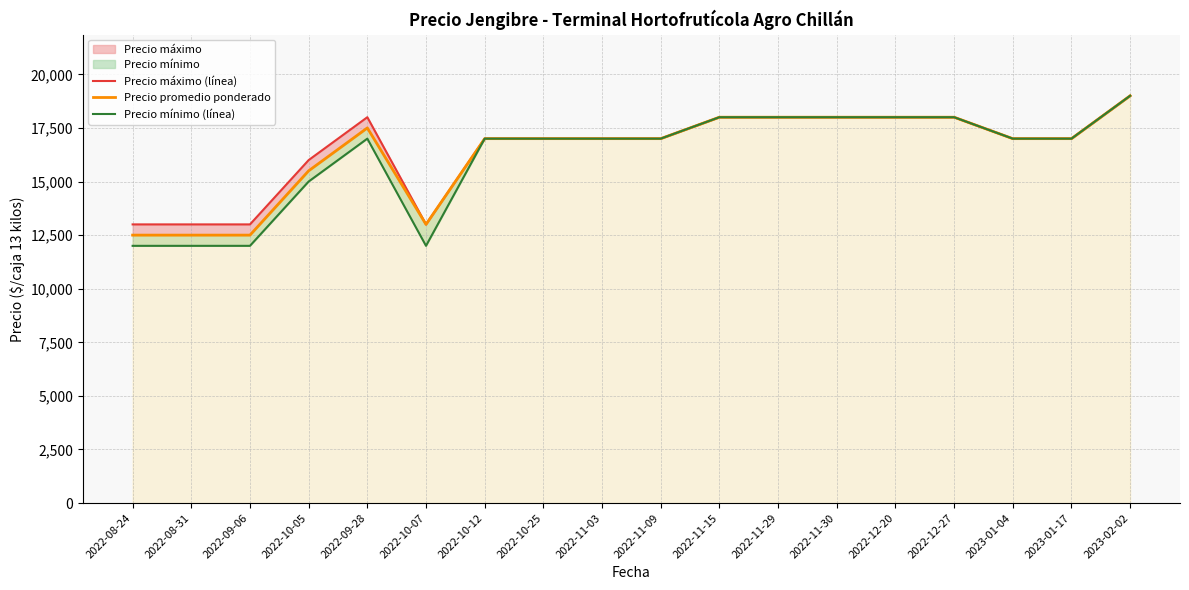

What is the sum of all Precio mínimo (línea) values?

291000